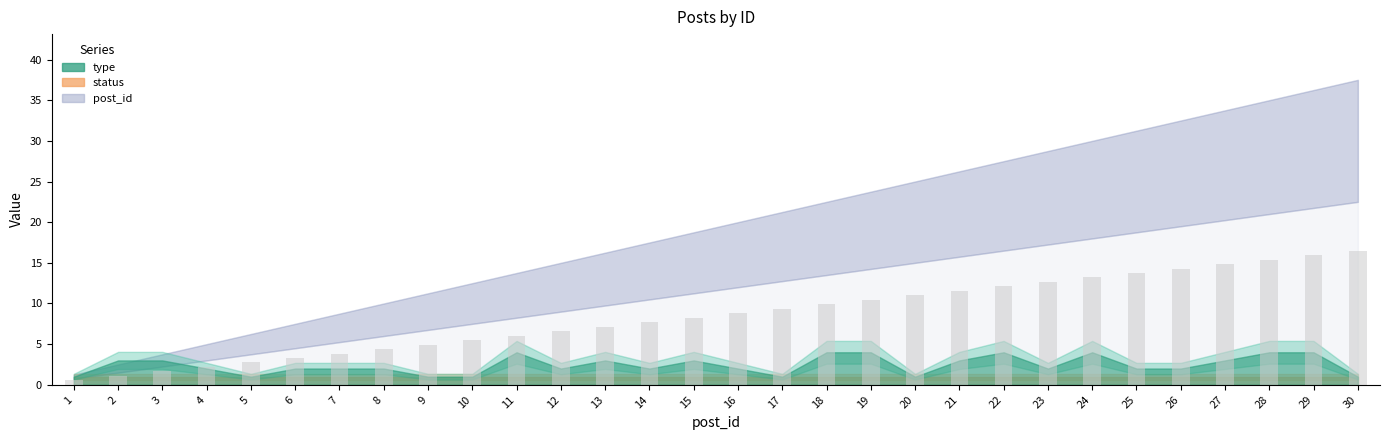

Which has a higher value, 28 or 30?

30